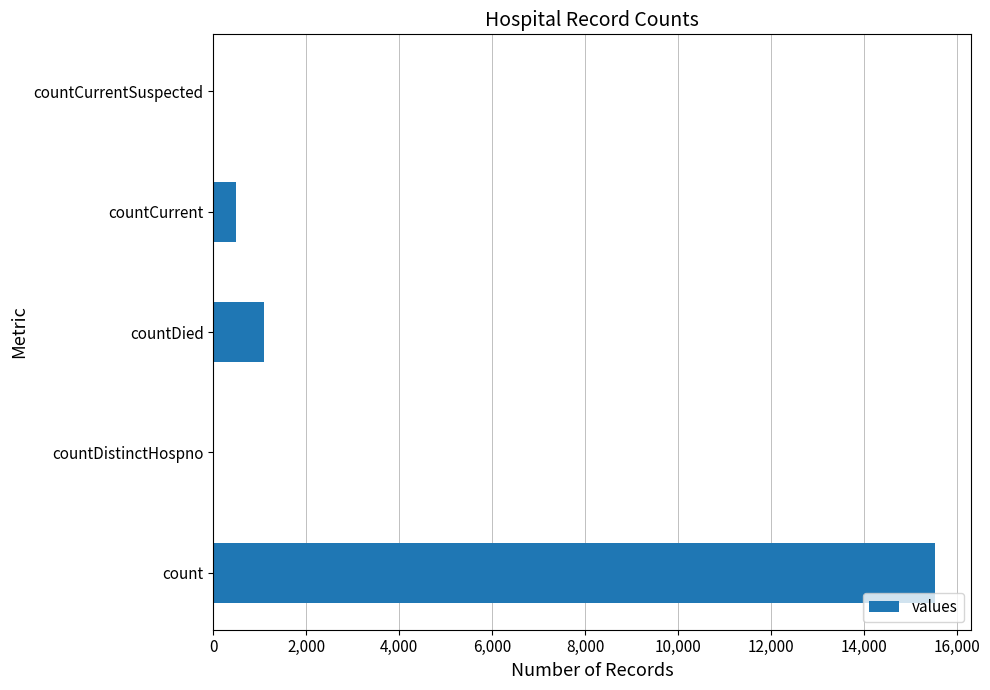

What is the change in value from countDistinctHospno to countDied?

+1083